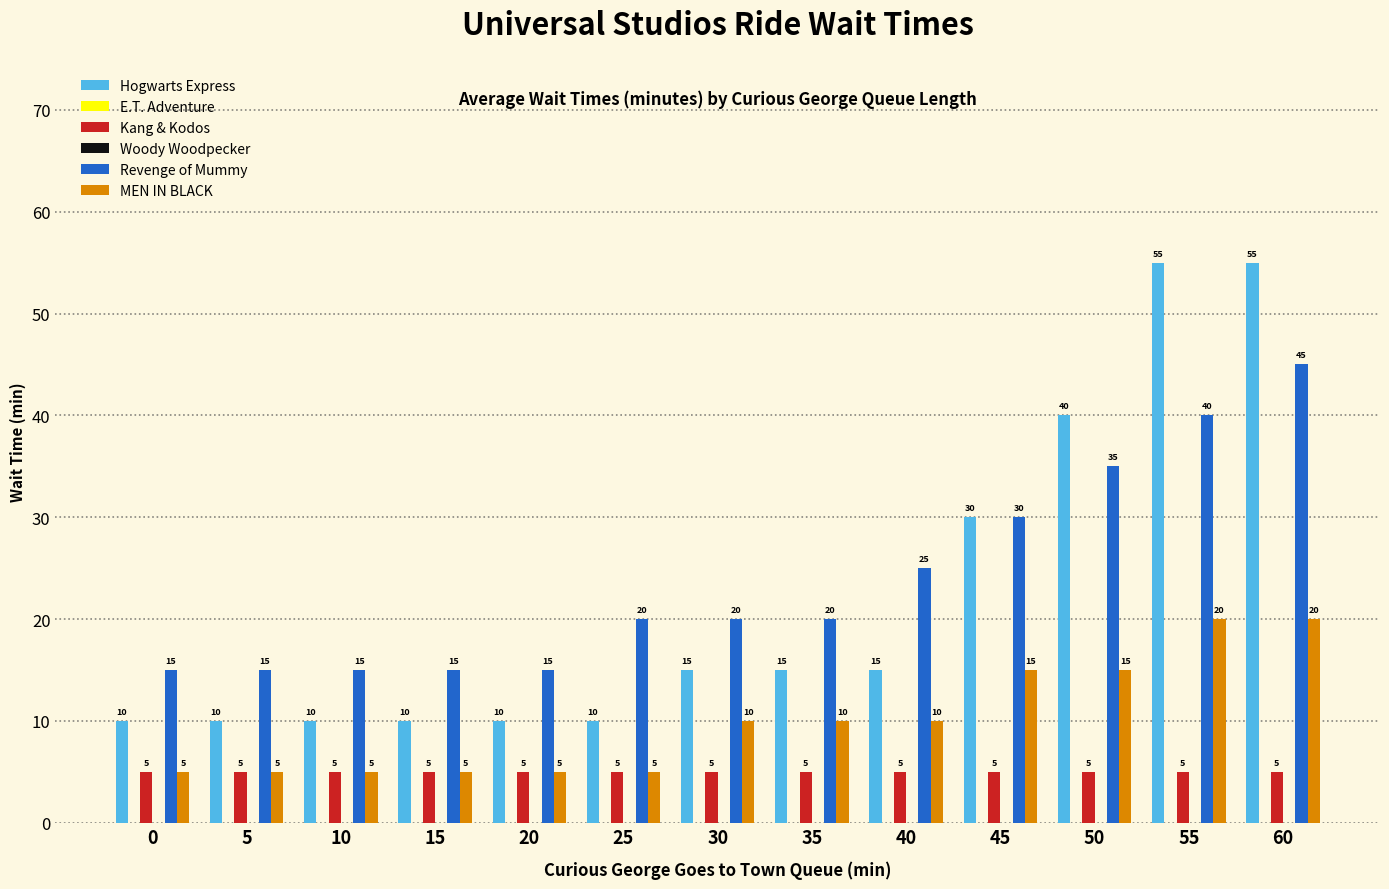

Between 0 and 30, which series saw the biggest shift?

Hogwarts Express